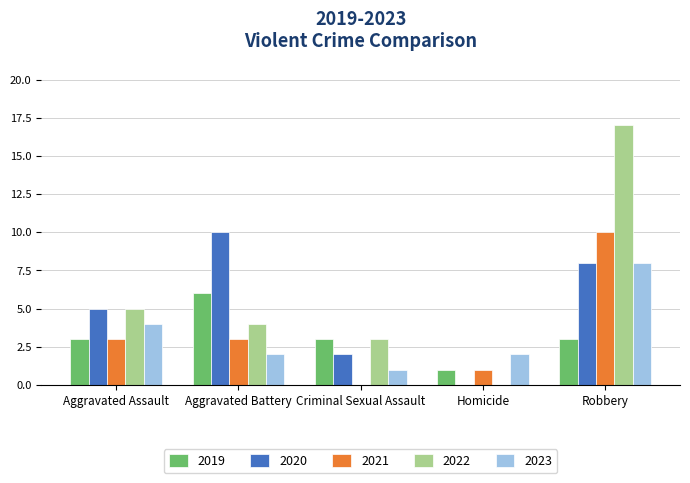

Reading right to left, transcribe all the data shown in this chart.

2019: 3	1	3	6	3
2020: 8	0	2	10	5
2021: 10	1	0	3	3
2022: 17	0	3	4	5
2023: 8	2	1	2	4